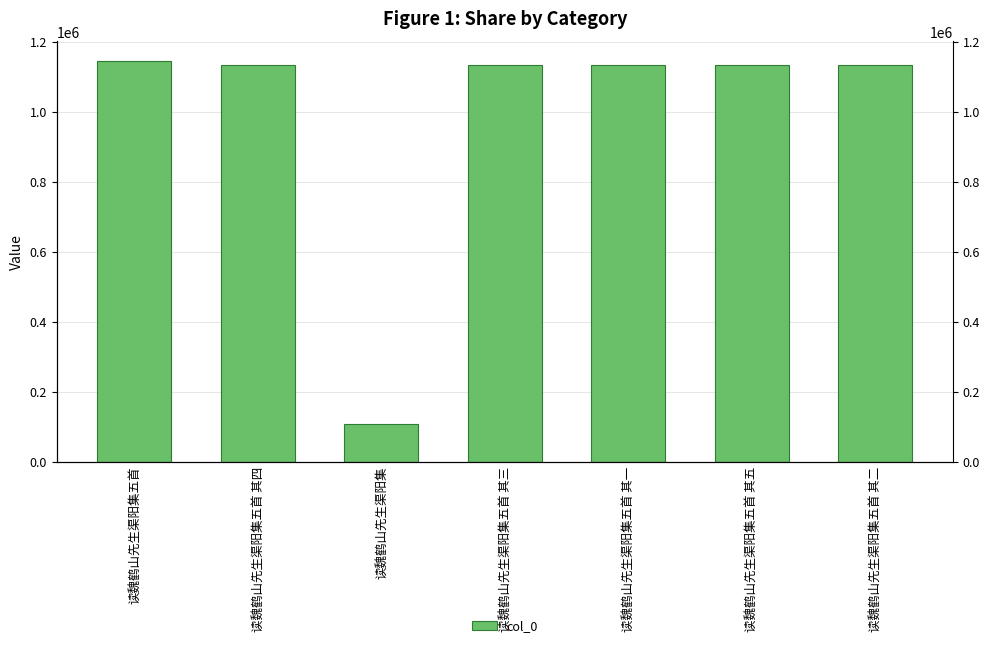

List the labels in order of value, largest first.

读魏鹤山先生渠阳集五首, 读魏鹤山先生渠阳集五首 其一, 读魏鹤山先生渠阳集五首 其二, 读魏鹤山先生渠阳集五首 其三, 读魏鹤山先生渠阳集五首 其四, 读魏鹤山先生渠阳集五首 其五, 读魏鹤山先生渠阳集